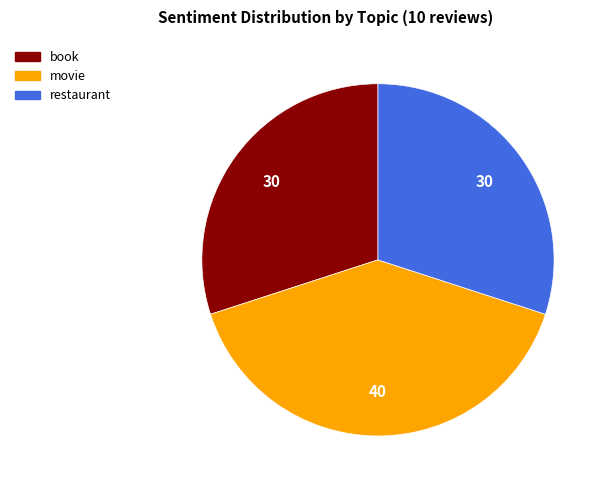

Does movie represent more than half of the total?

No